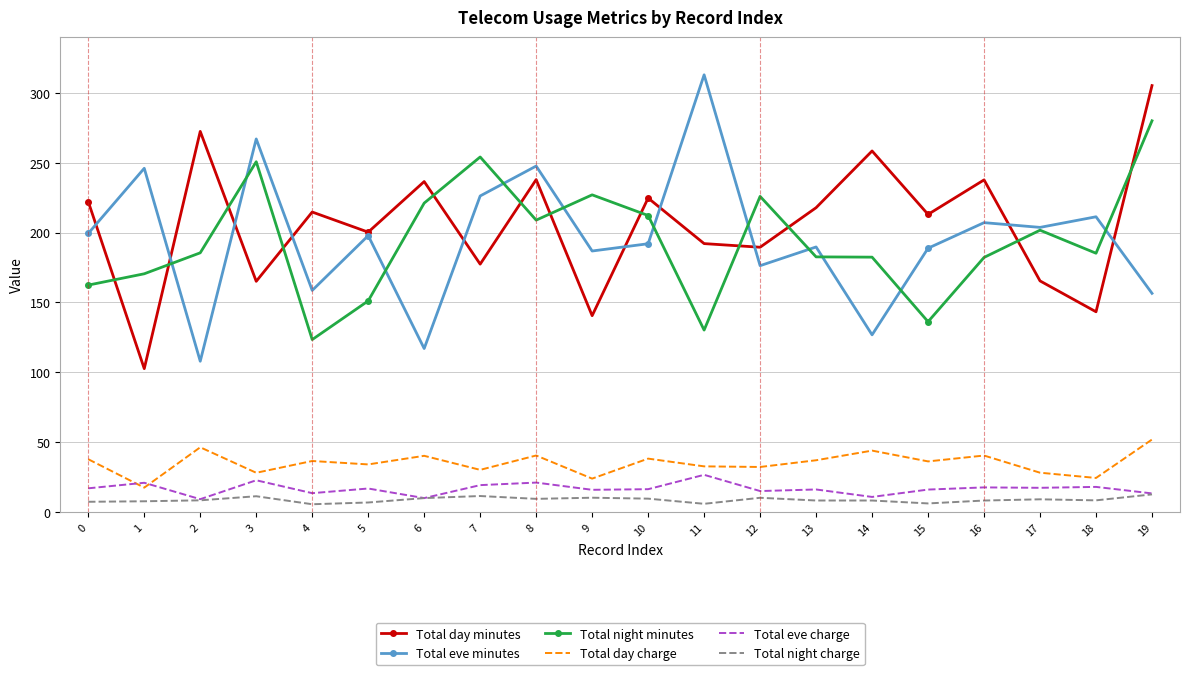

True or false: Total day charge and Total eve minutes cross at least once.

False